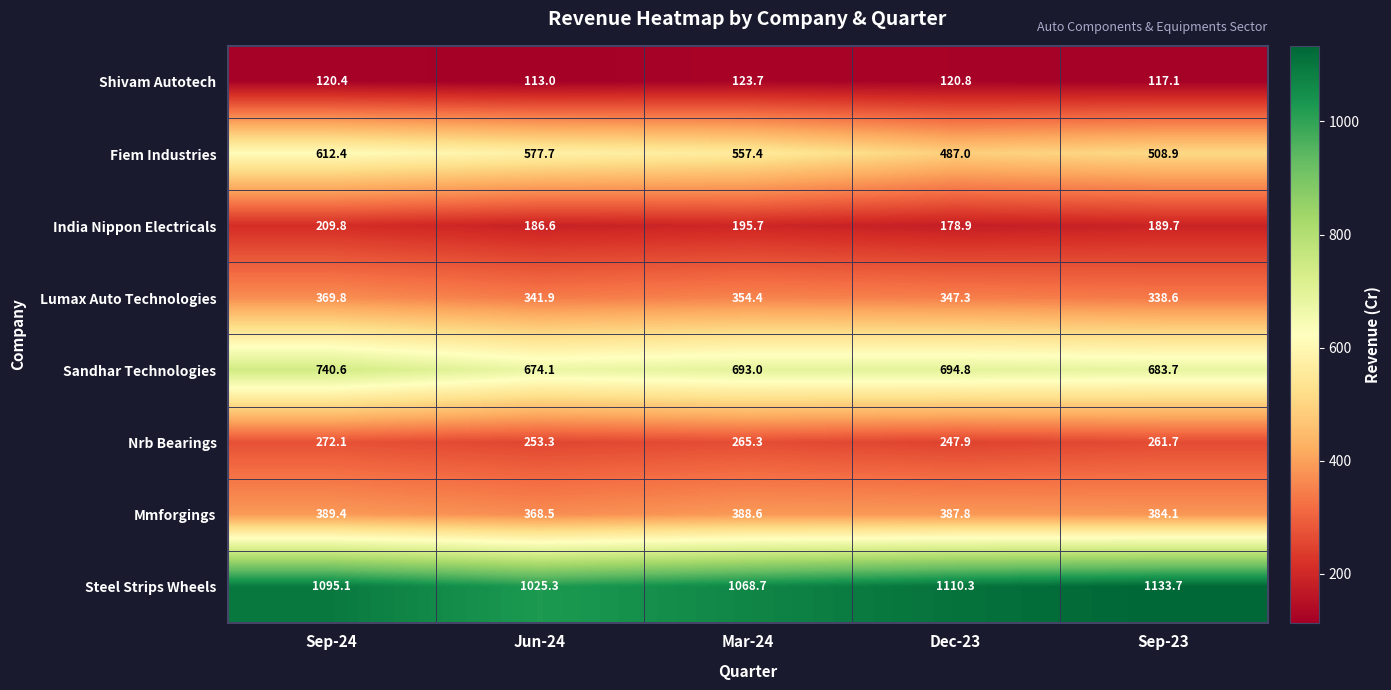

What is the difference between the maximum and minimum values in the Nrb Bearings series?

24.2